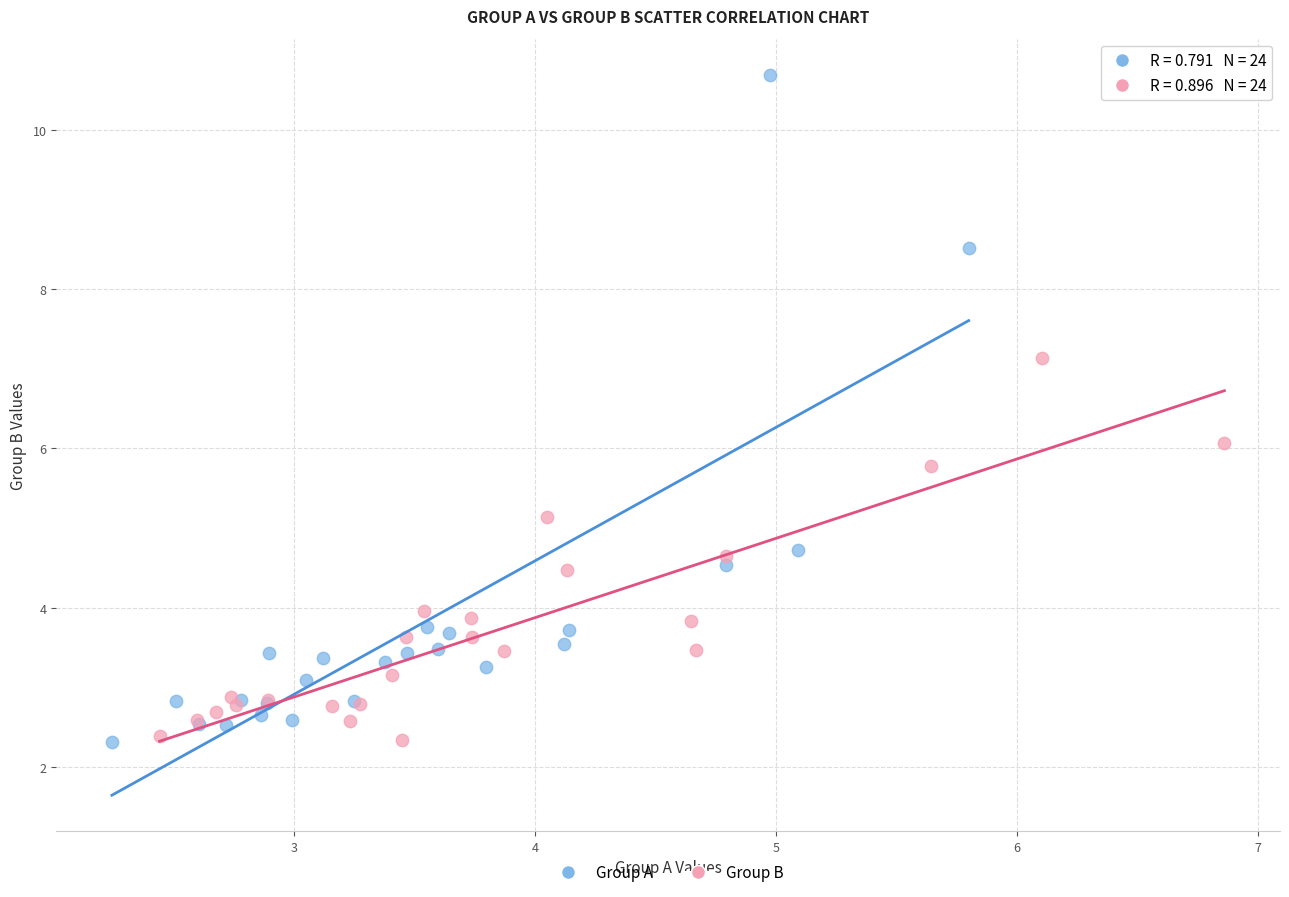

Which series reaches the maximum Y coordinate?

Group A